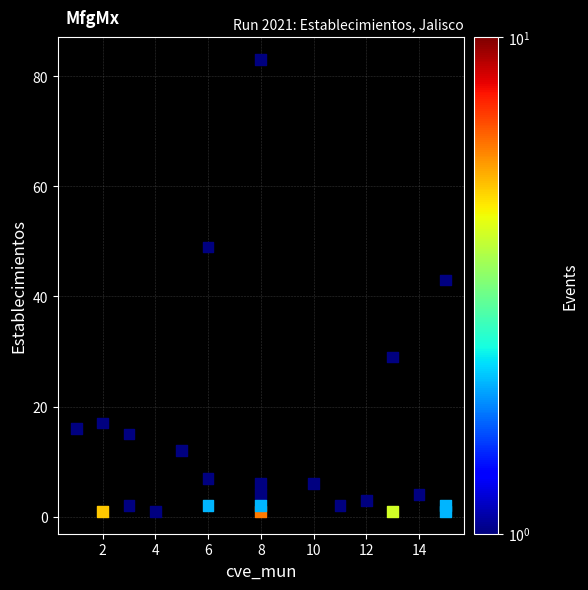

What is the range of Y values (max minus min)?

82